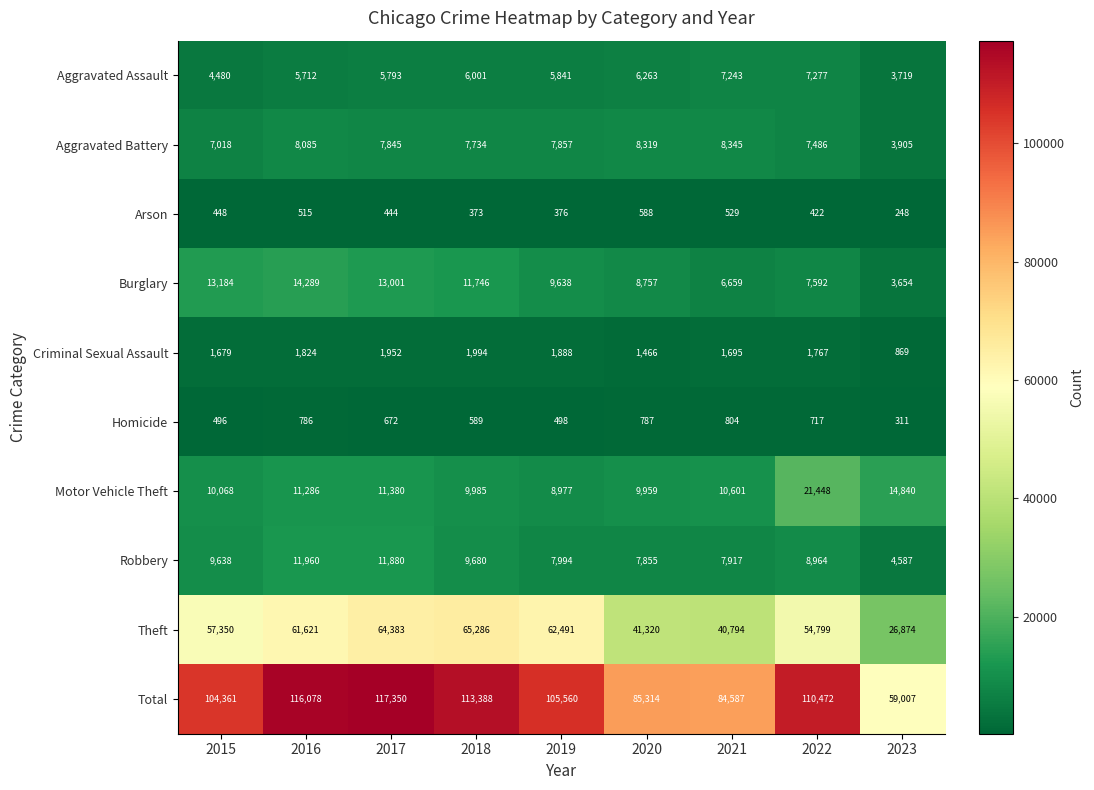

At which label does Aggravated Battery reach its minimum?

2023